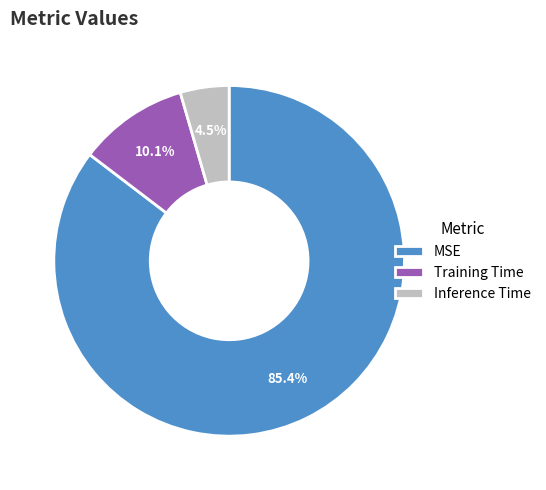

The MSE slice represents 97% of the pie. True or false?

False